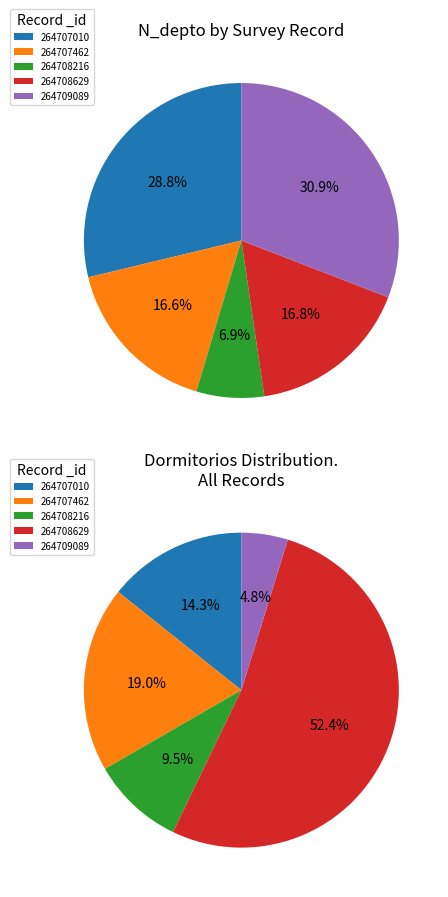

Which has a higher value, 264709089 or 264707010?

264709089